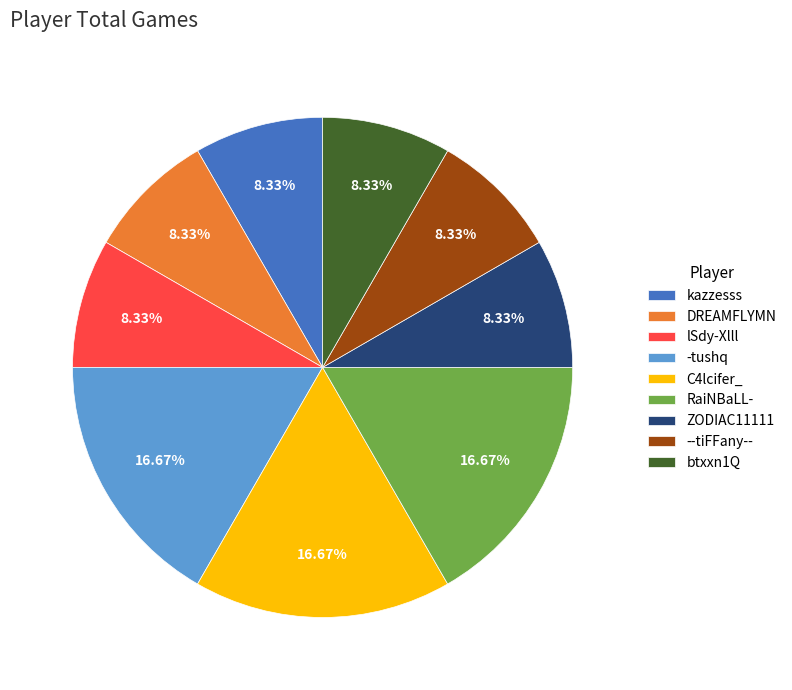

Does any single category account for the majority?

No